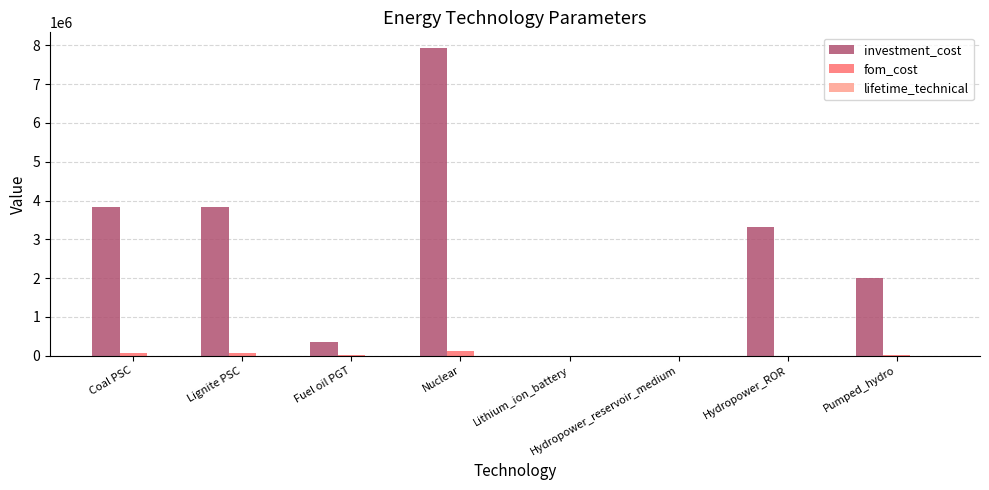

At which category is the sum across all series the highest?

Nuclear